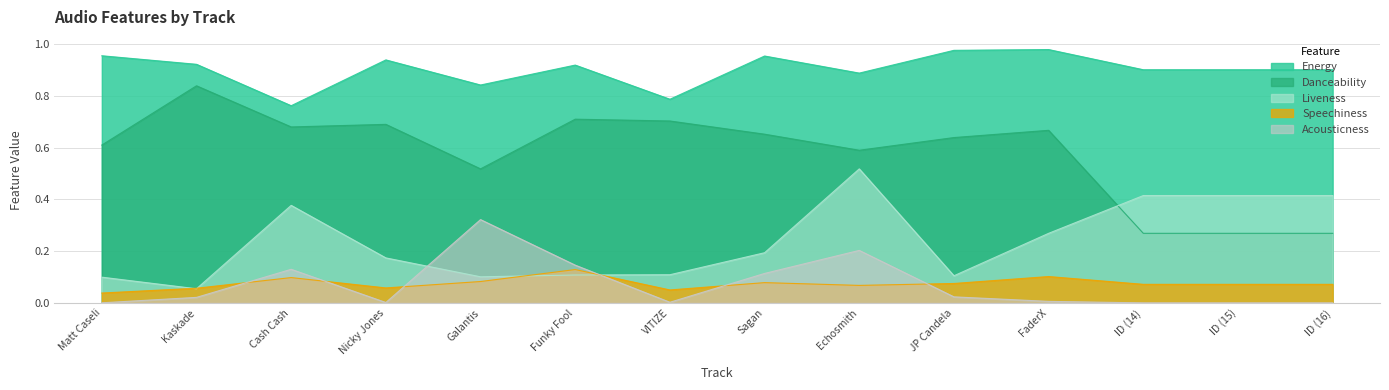

List the labels in order of energy value, smallest first.

Cash Cash, VITIZE, Galantis, Echosmith, ID (14), ID (15), ID (16), Funky Fool, Kaskade, Nicky Jones, Sagan, Matt Caseli, JP Candela, FaderX